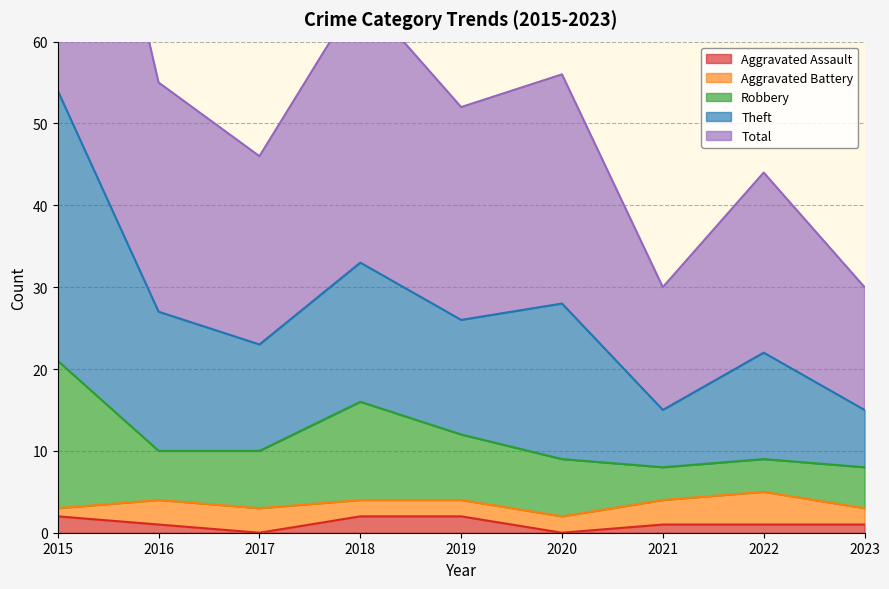

At which category does the chart reach its peak across all series?

2015